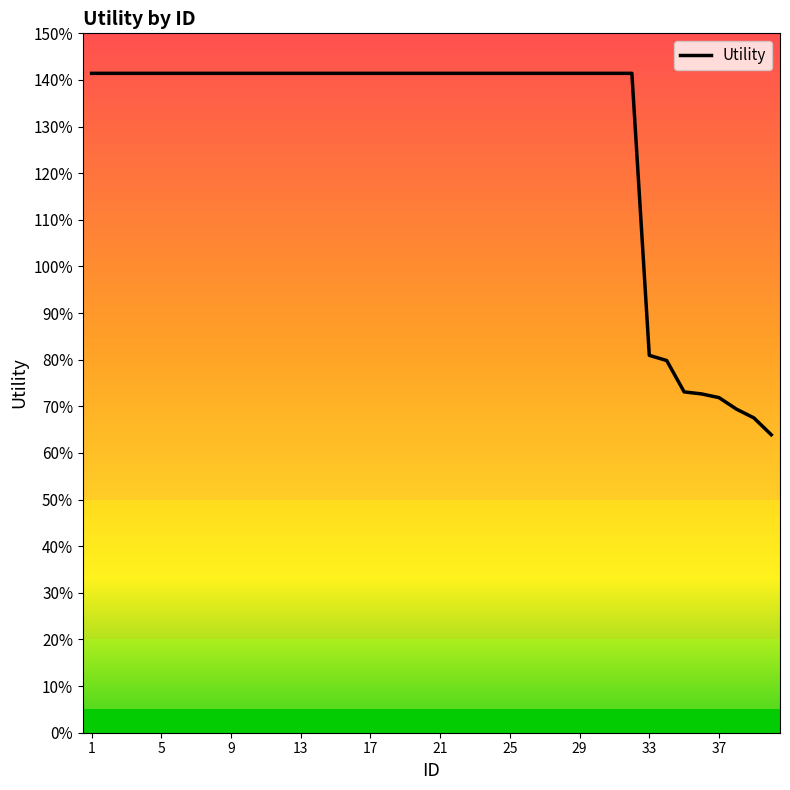

Is this an area chart (filled region under the line)?

No